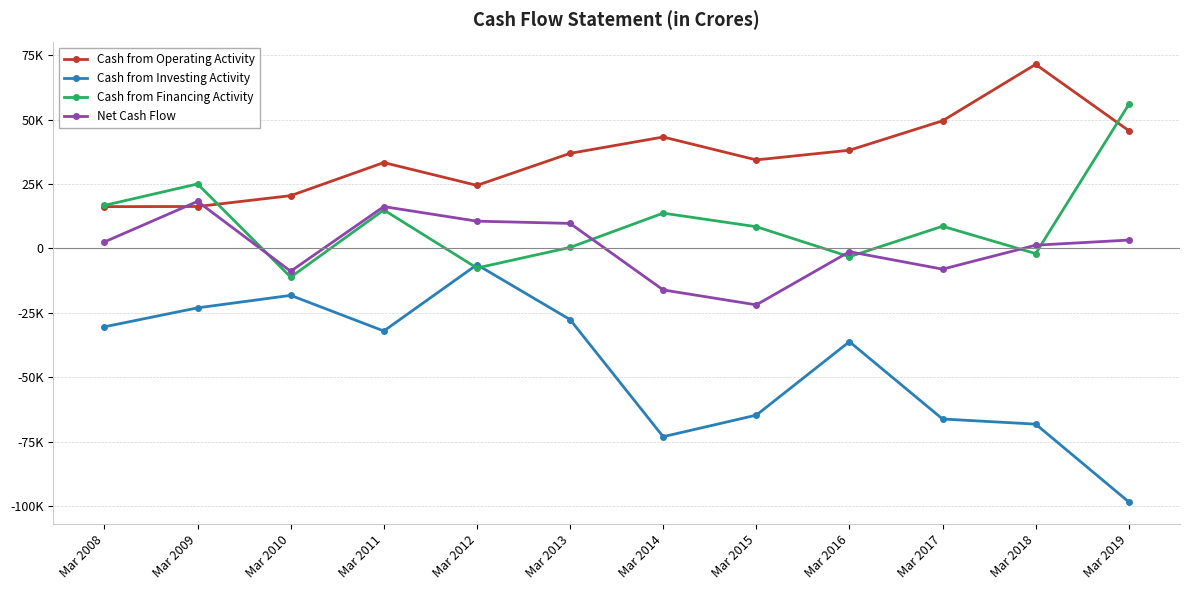

What is the difference between the Cash from Operating Activity values at Mar 2019 and Mar 2012?

21253